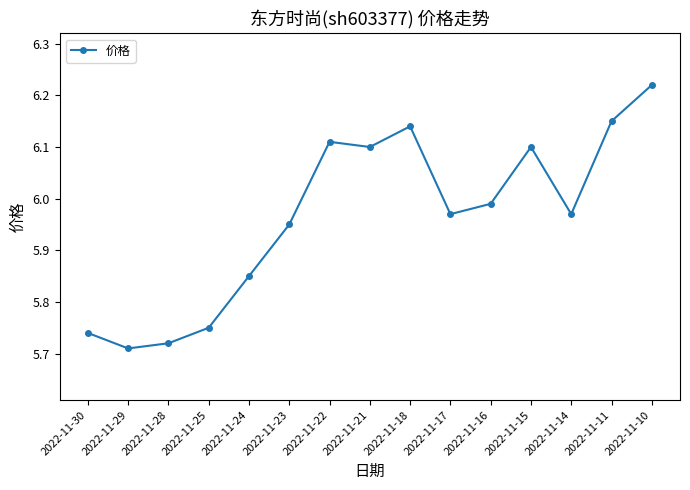

At which category does the chart reach its peak across all series?

2022-11-10